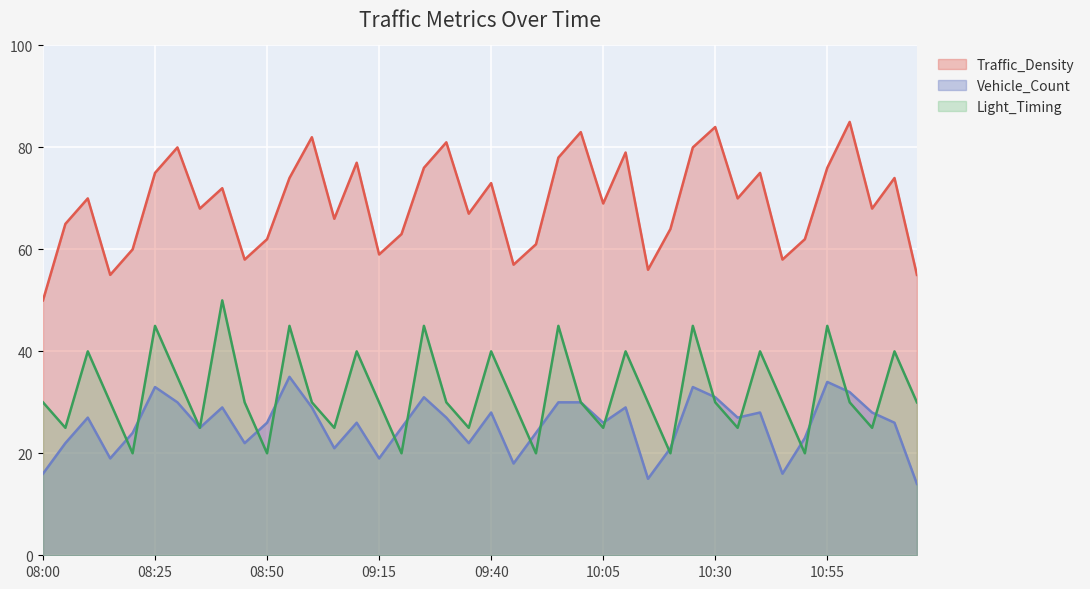

What is the sum of the Light_Timing values at 10:30 and 10:20?

50